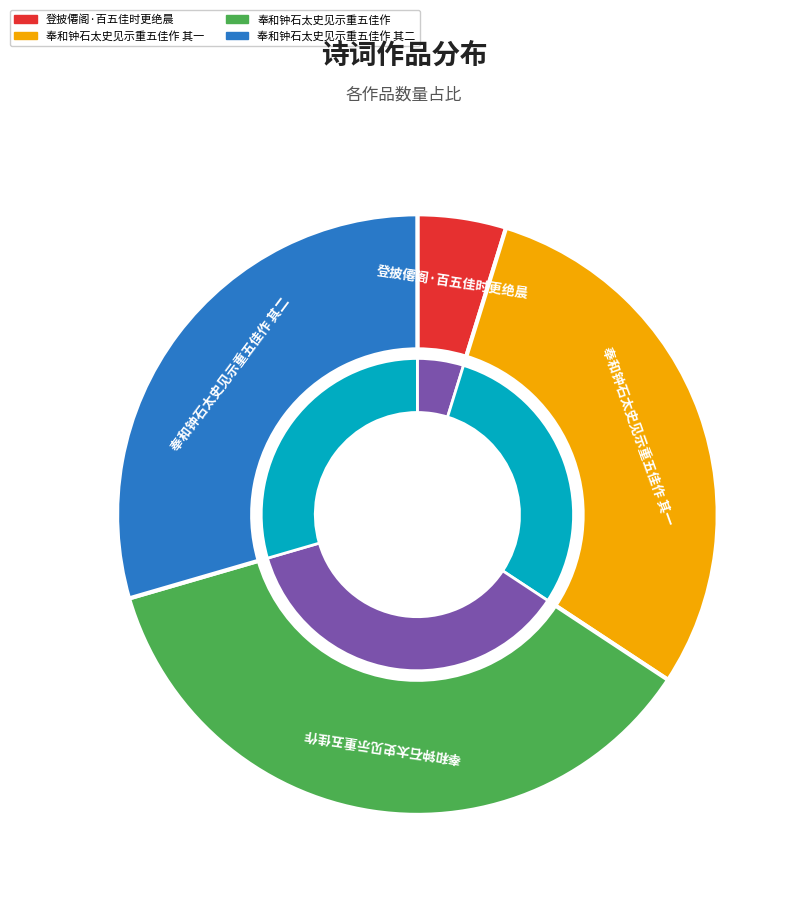

Combined, do 登披僊阁·百五佳时更绝晨 and 奉和钟石太史见示重五佳作 其一 account for over 50%?

No